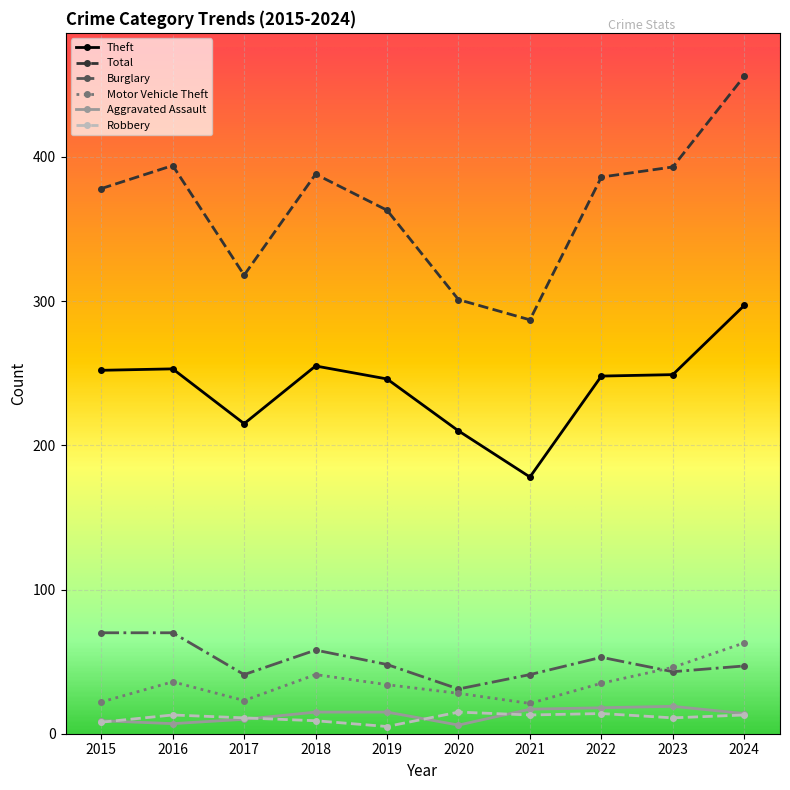

What are all the series names shown in the legend?

Theft, Total, Burglary, Motor Vehicle Theft, Aggravated Assault, Robbery